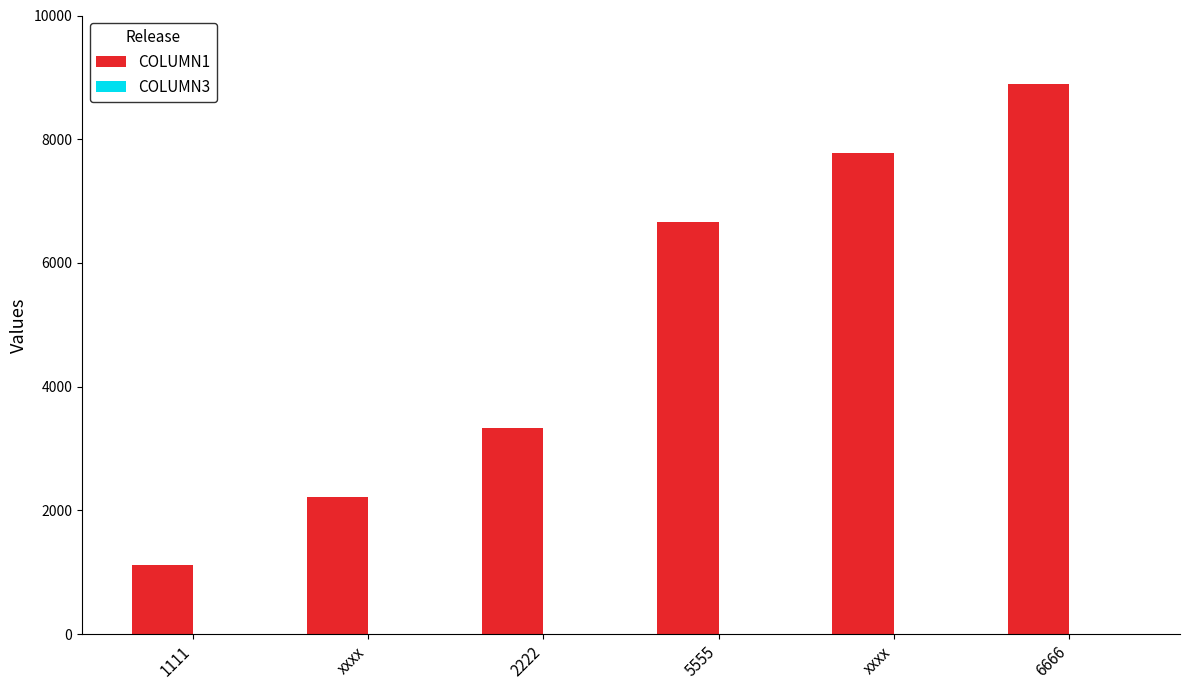

Count the number of categories in the chart.

6